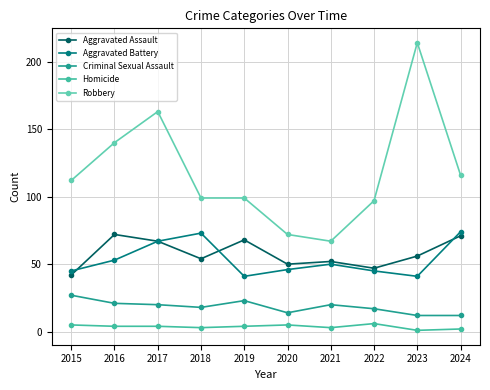

Is this an area chart (filled region under the line)?

No